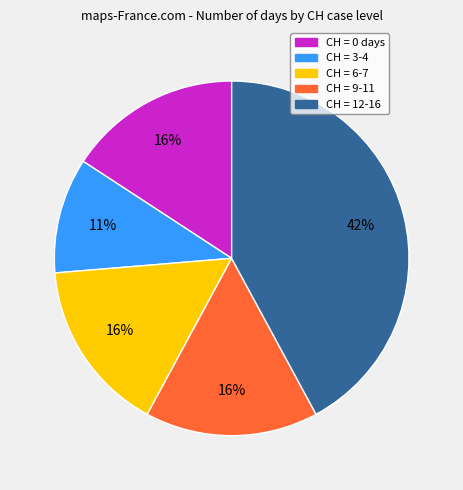

Is there any slice that represents more than half of the pie?

No